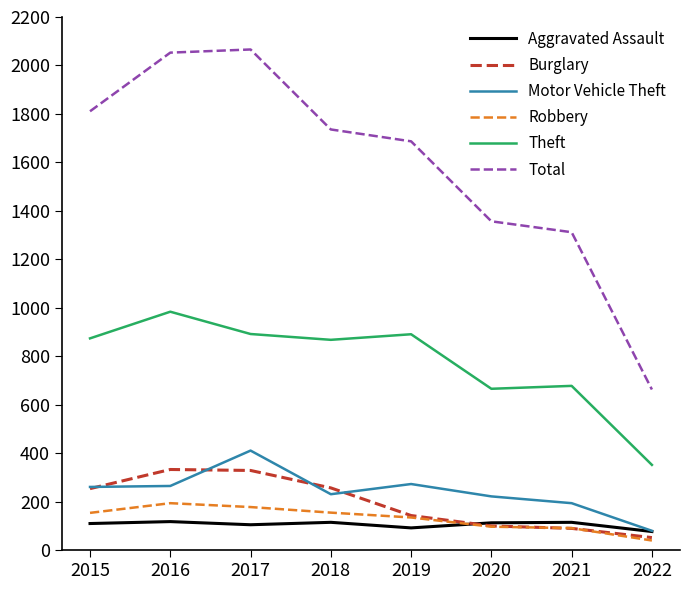

True or false: Total and Aggravated Assault intersect in this chart.

False